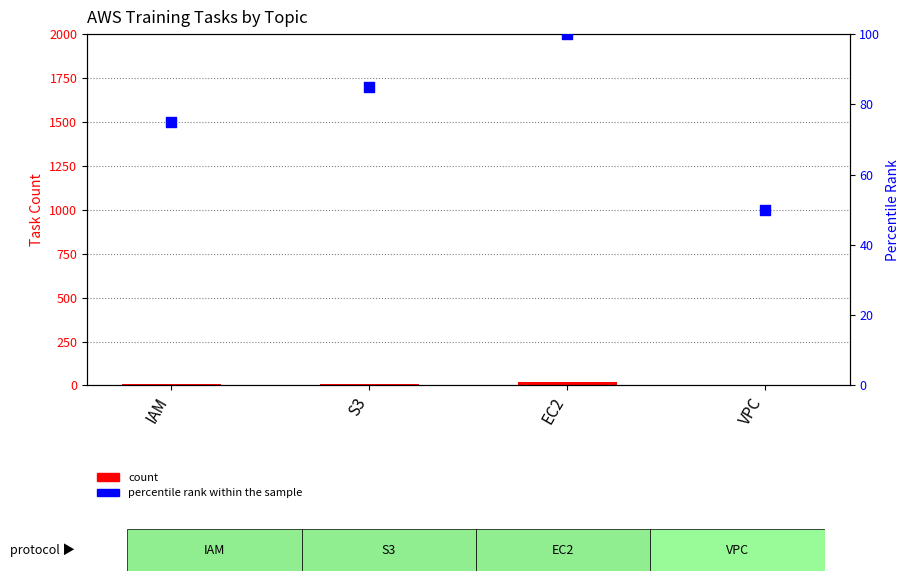

What is the total value across all series at EC2?

121